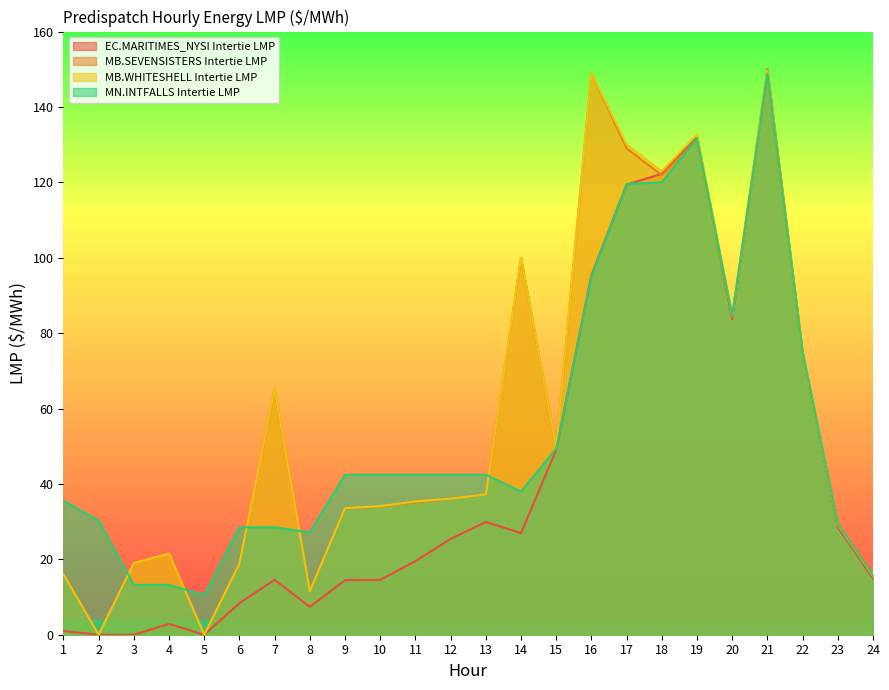

Which series has the widest spread of values?

EC.MARITIMES_NYSI Intertie LMP